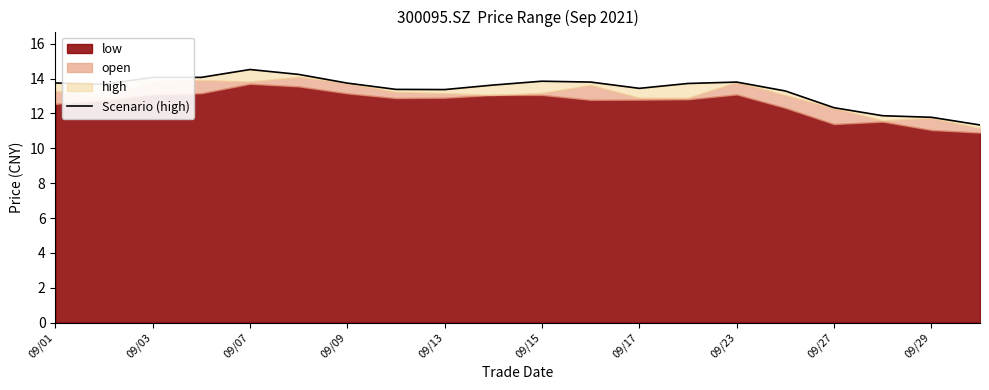

At which label does the data first exceed 13?

09/01